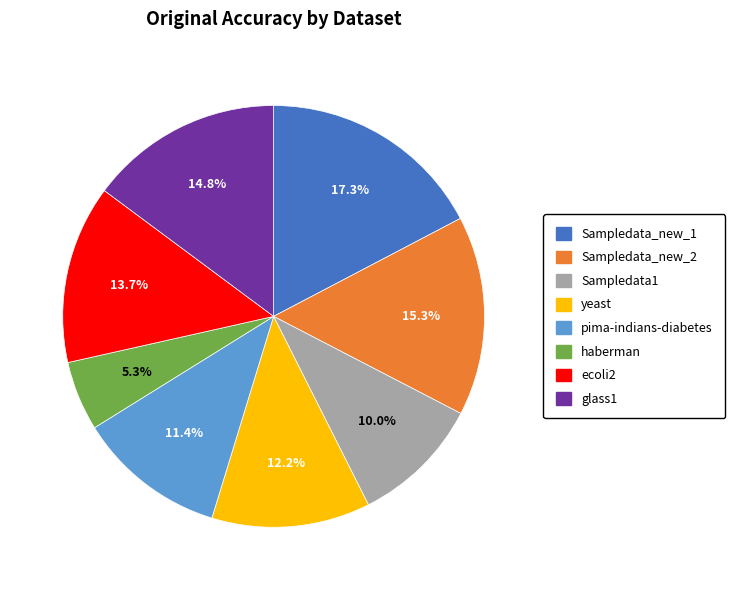

Count the number of slices in the pie.

8